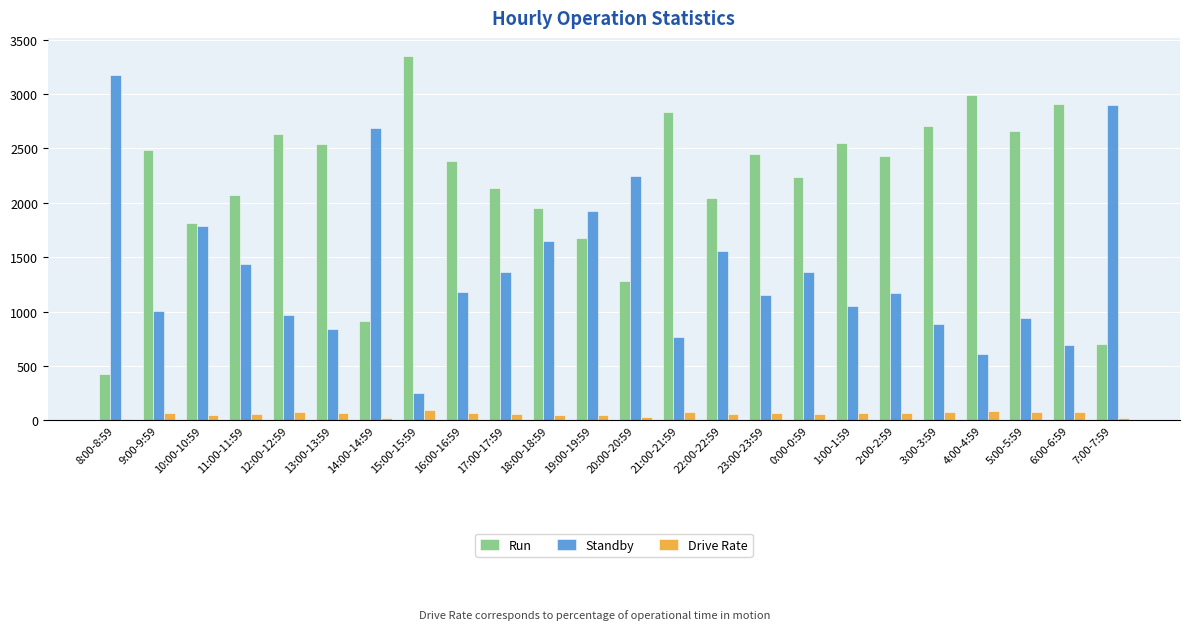

How many bars are there in each group?

3